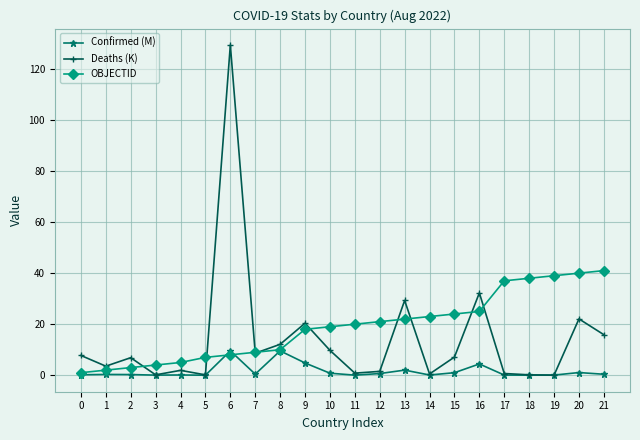

Which series has the widest spread of values?

Deaths (K)